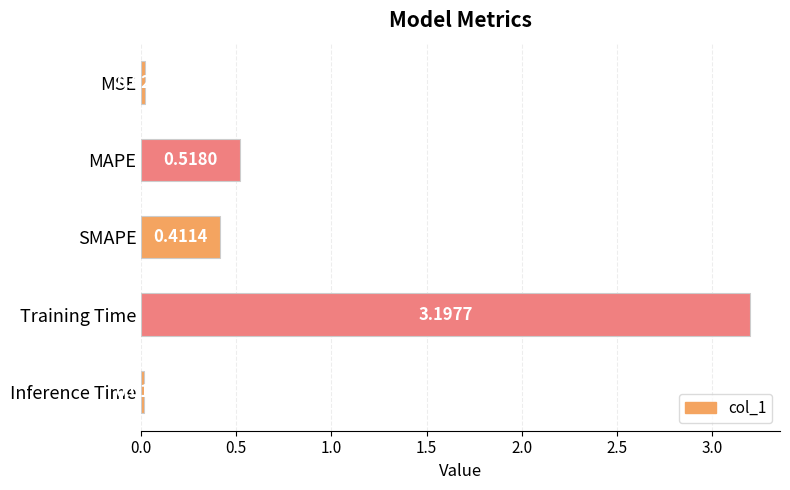

What is the sum of all values?

4.2